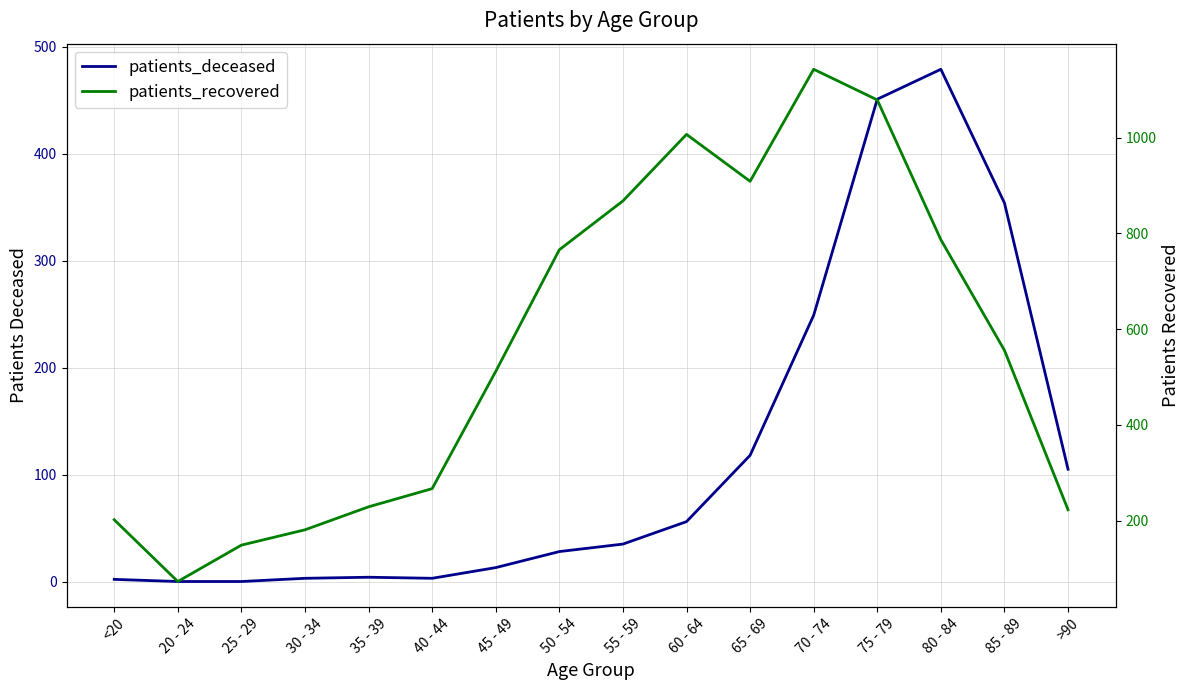

How many values in the patients_deceased series exceed 35?

7